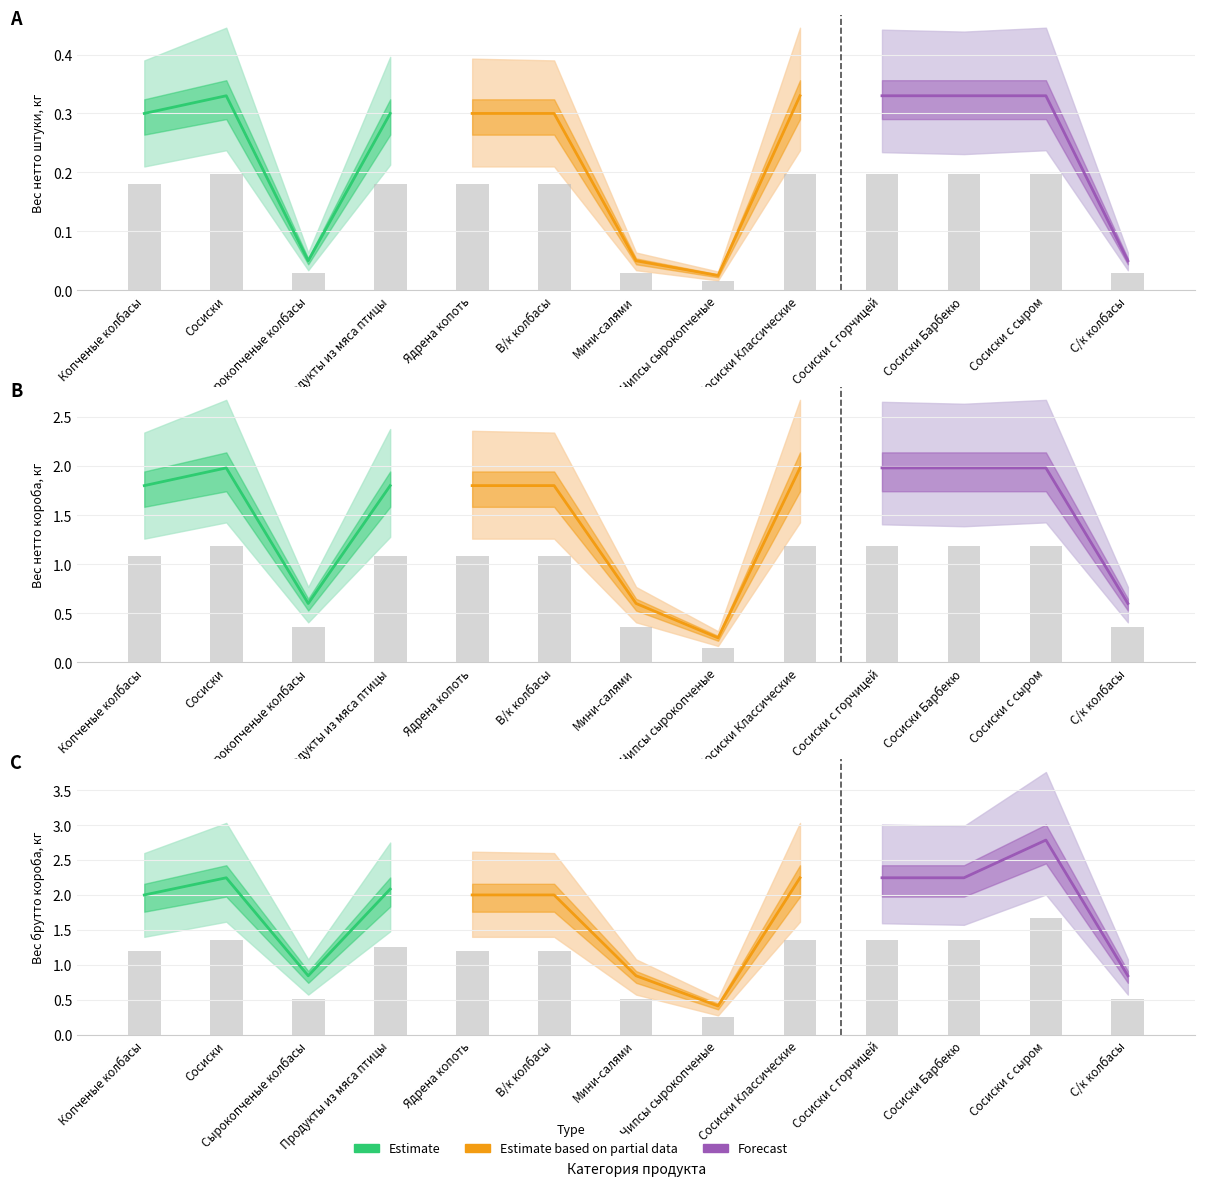

What is the spread (max minus min) of values at Сосиски с горчицей?

1.1